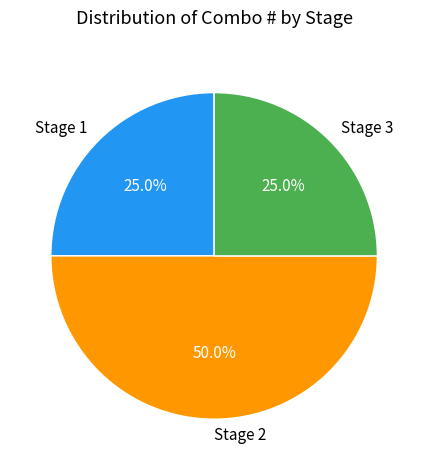

What is the total percentage of Stage 2 and Stage 1?

75.0%